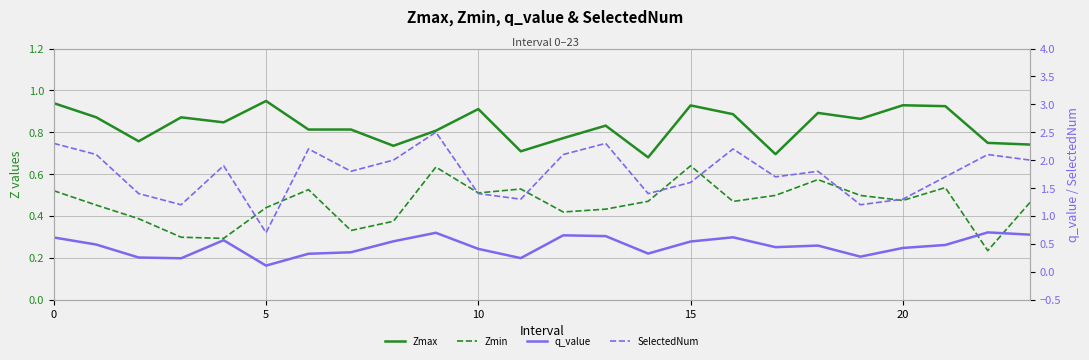

The Zmin series shows 0.2 at 22. True or false?

True